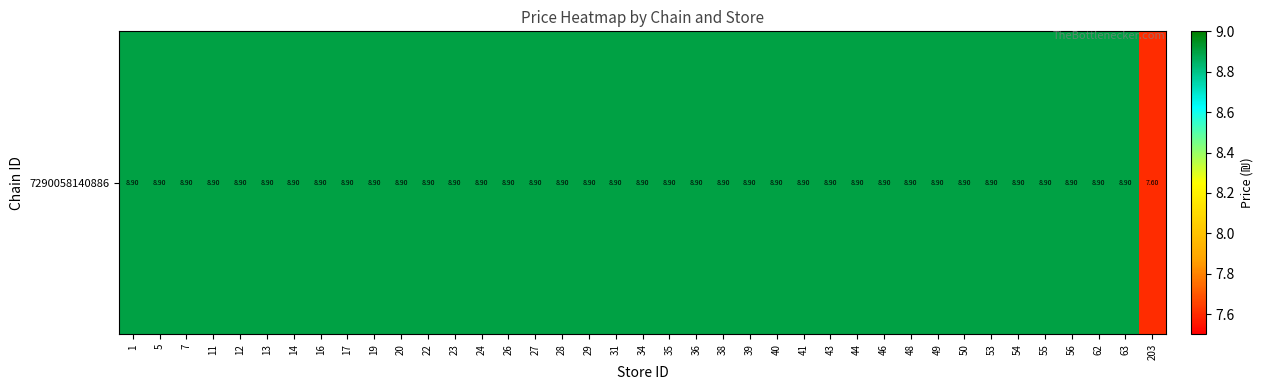

Is it true that the value at 20 is 14.7?

False